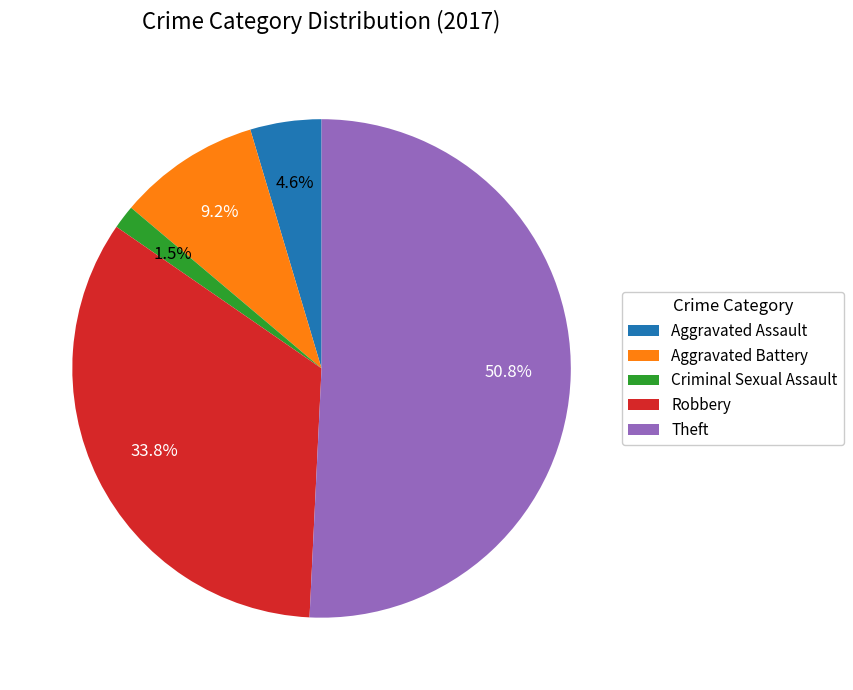

Which has a higher value, Robbery or Aggravated Battery?

Robbery